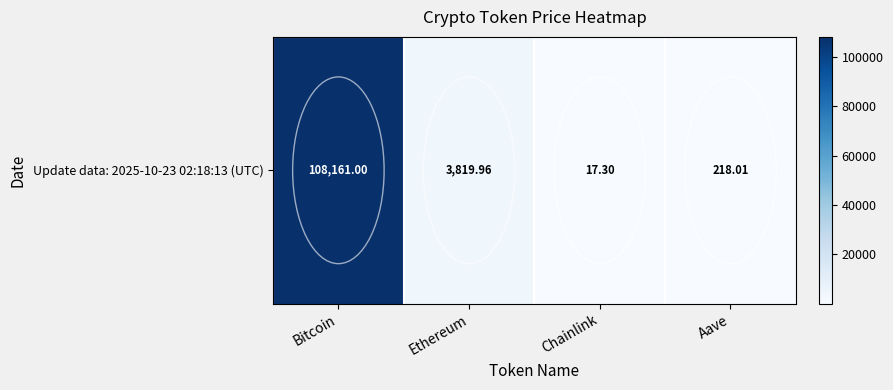

The value at Bitcoin is 174563.4. True or false?

False